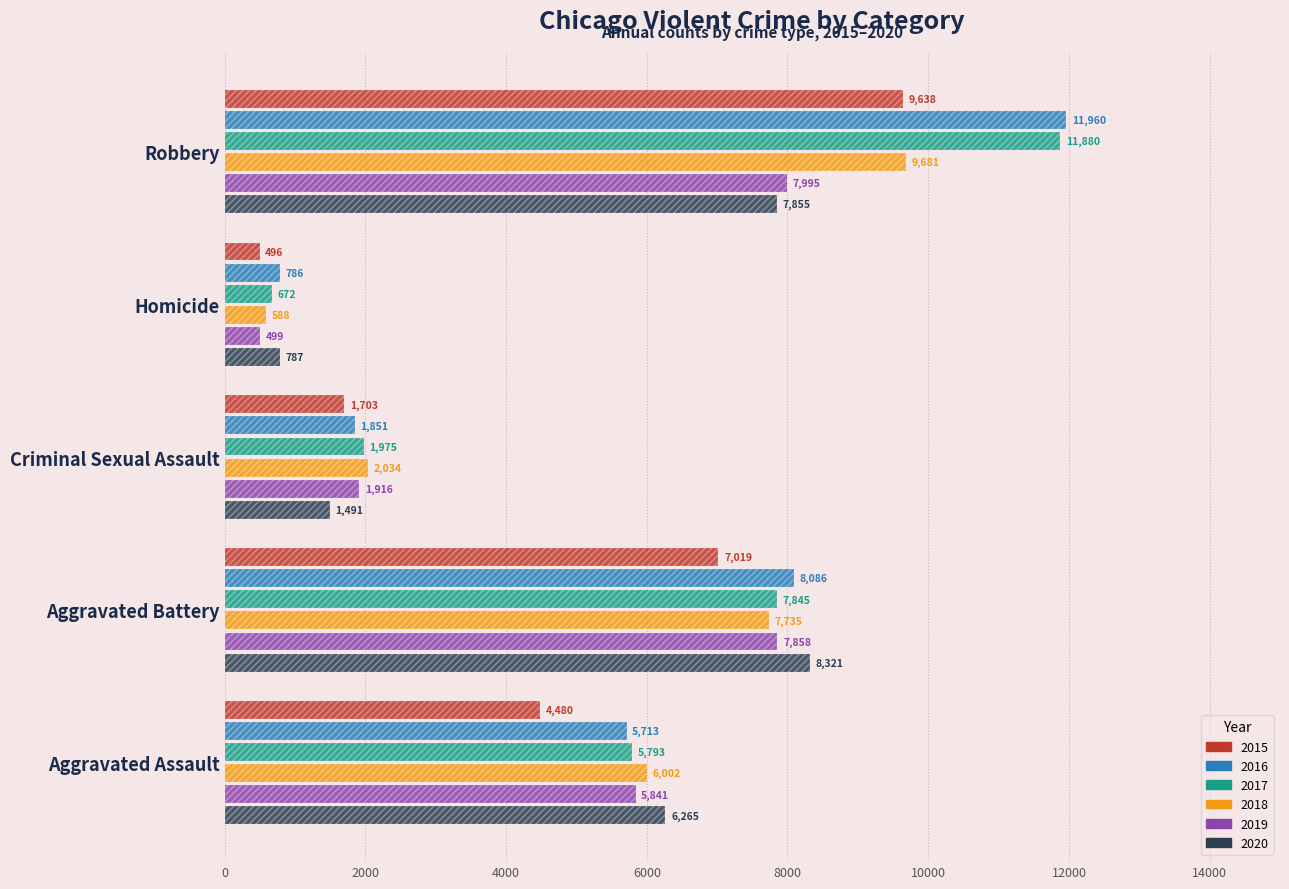

Between Aggravated Battery and Aggravated Assault, which is larger?

Aggravated Battery